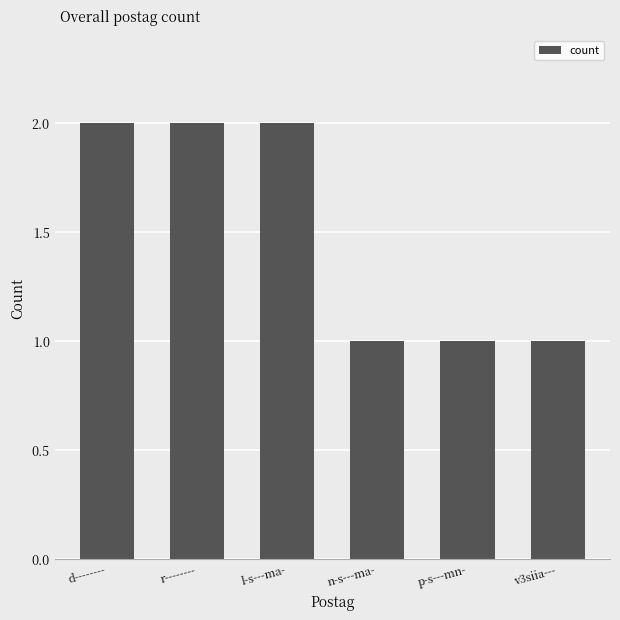

Are the bars grouped side by side (vs. stacked)?

No